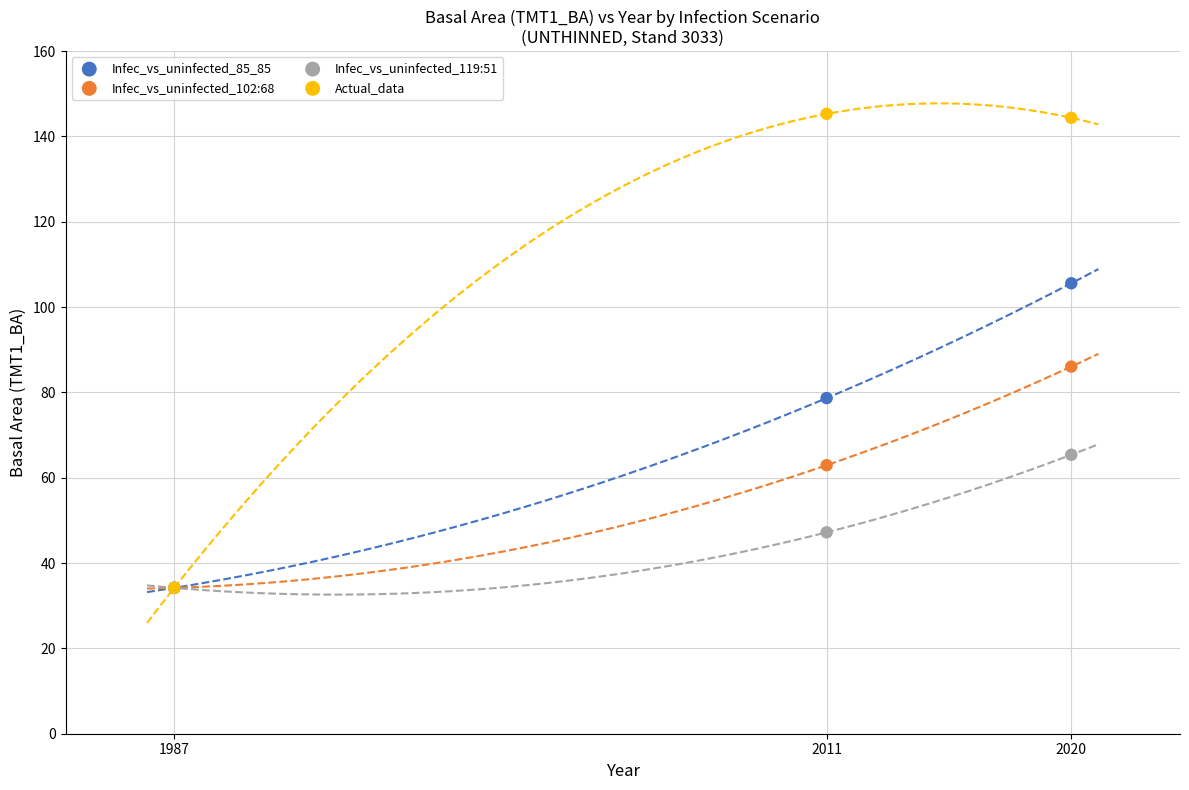

In the Infec_vs_uninfected_102:68 series, what Y value is closest to 60?

62.9